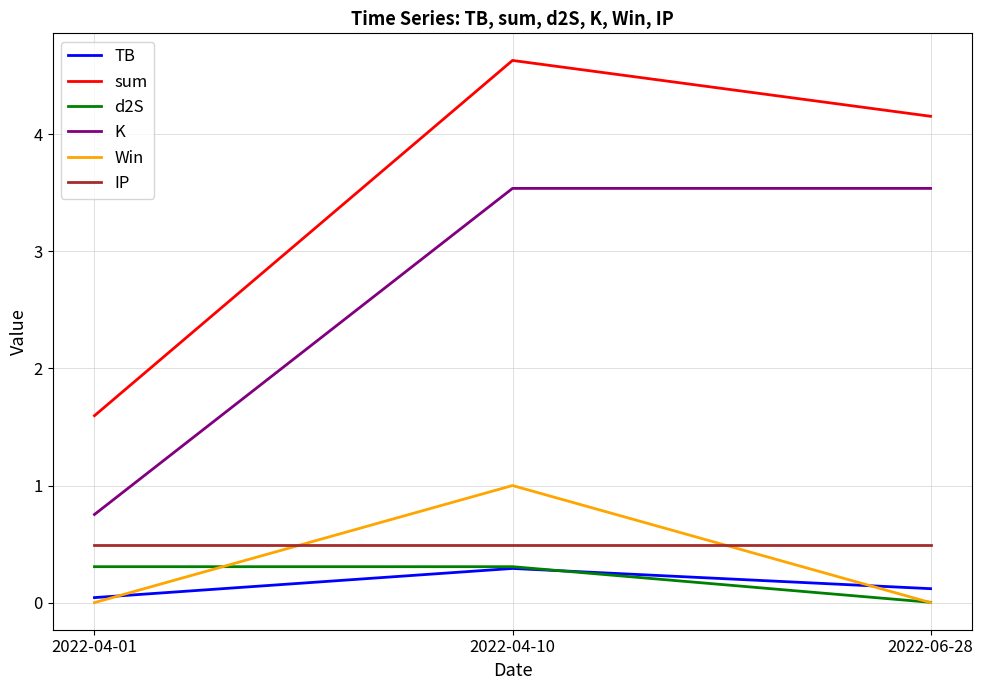

Which series has the largest total across all categories?

sum